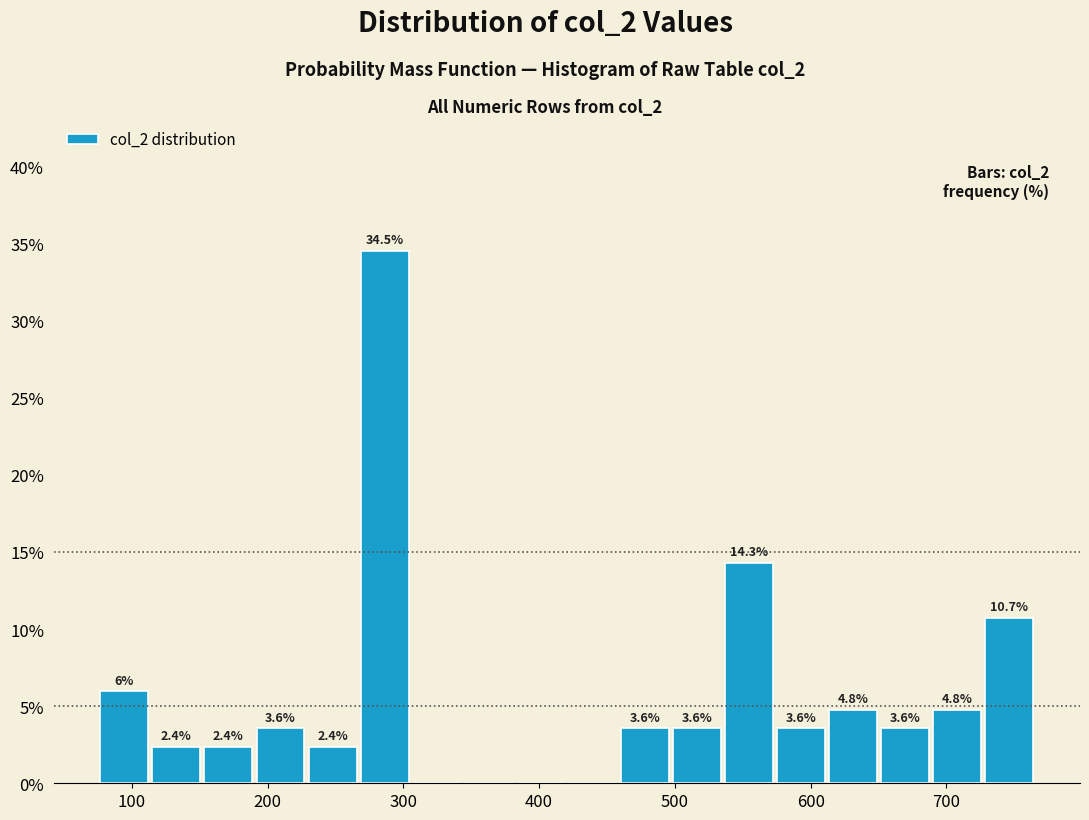

Around what value on the x-axis is the tallest bar? Give the approximate position of its centre, as read against the axis.

290